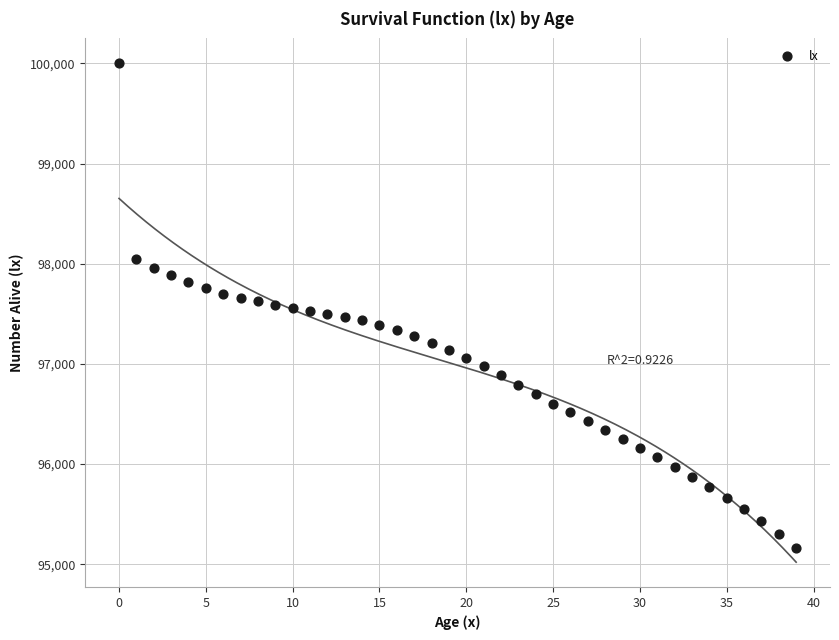

What is the range of Y values (max minus min)?

4835.4